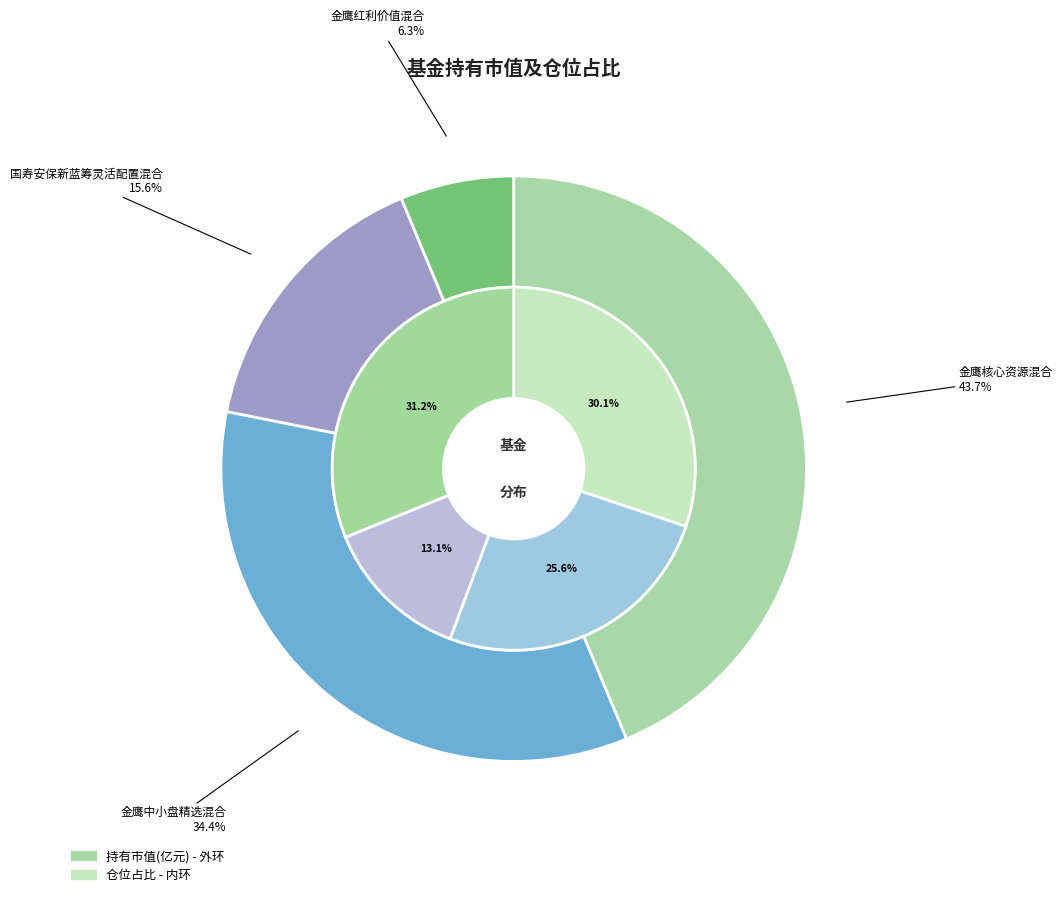

What is the total percentage of 国寿安保新蓝筹灵活配置混合 and 金鹰核心资源混合?

59.3%